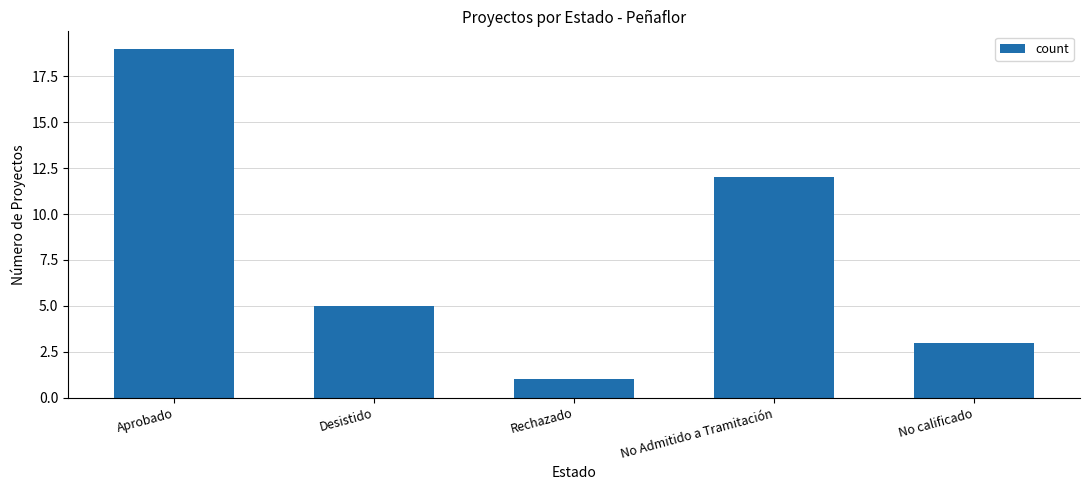

Between No calificado and Rechazado, which is larger?

No calificado